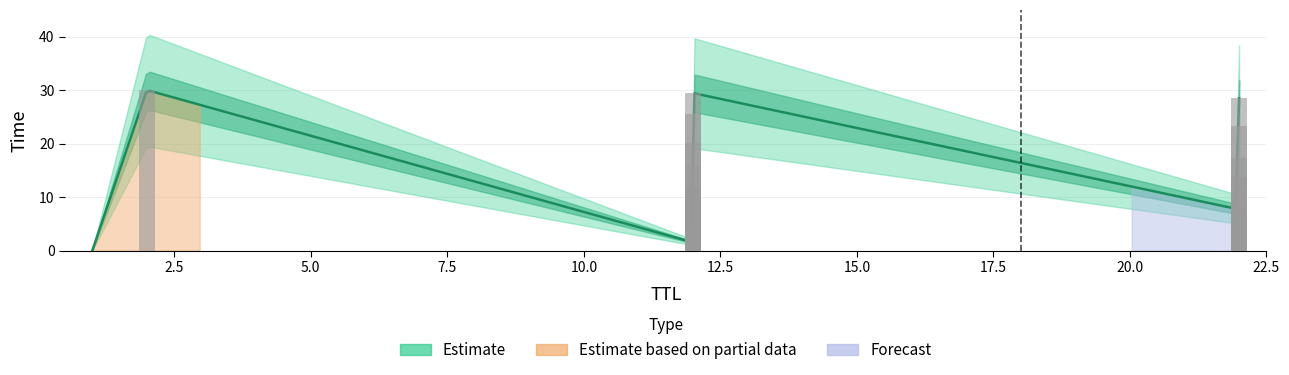

What is the difference between the second highest and second lowest values?

27.9